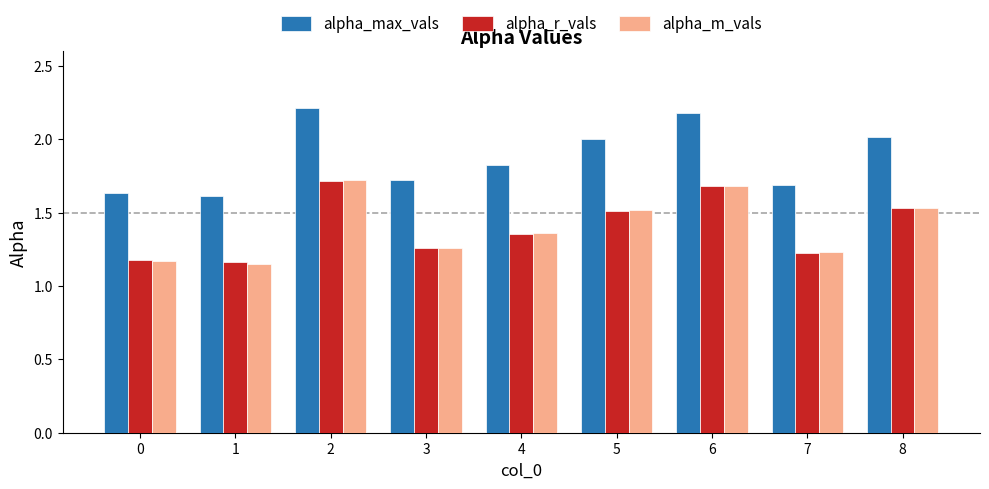

What is the difference between the second highest and minimum values in the alpha_r_vals series?

0.5